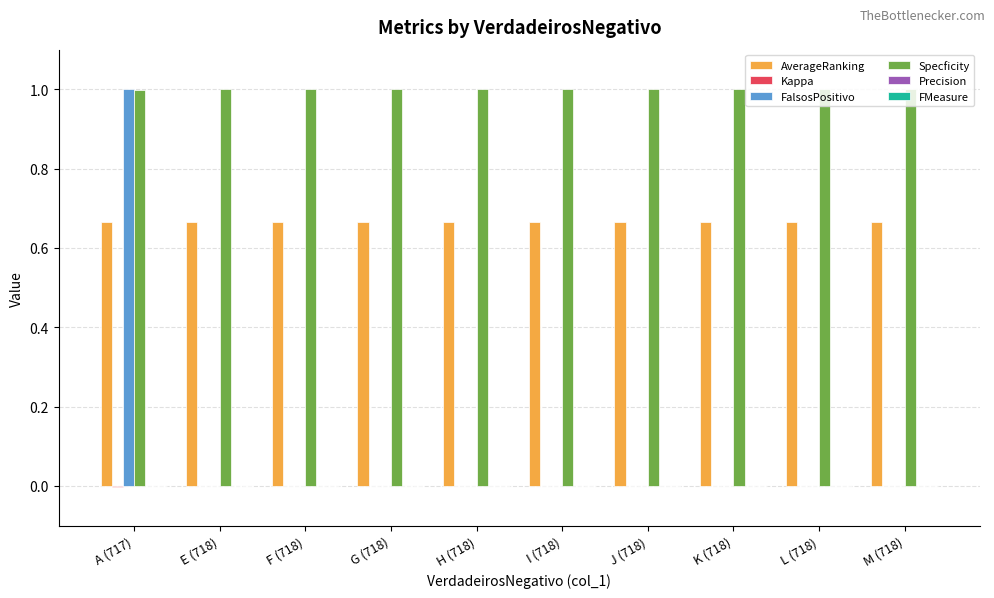

The value of Specficity at H (718) is 0.3. True or false?

False